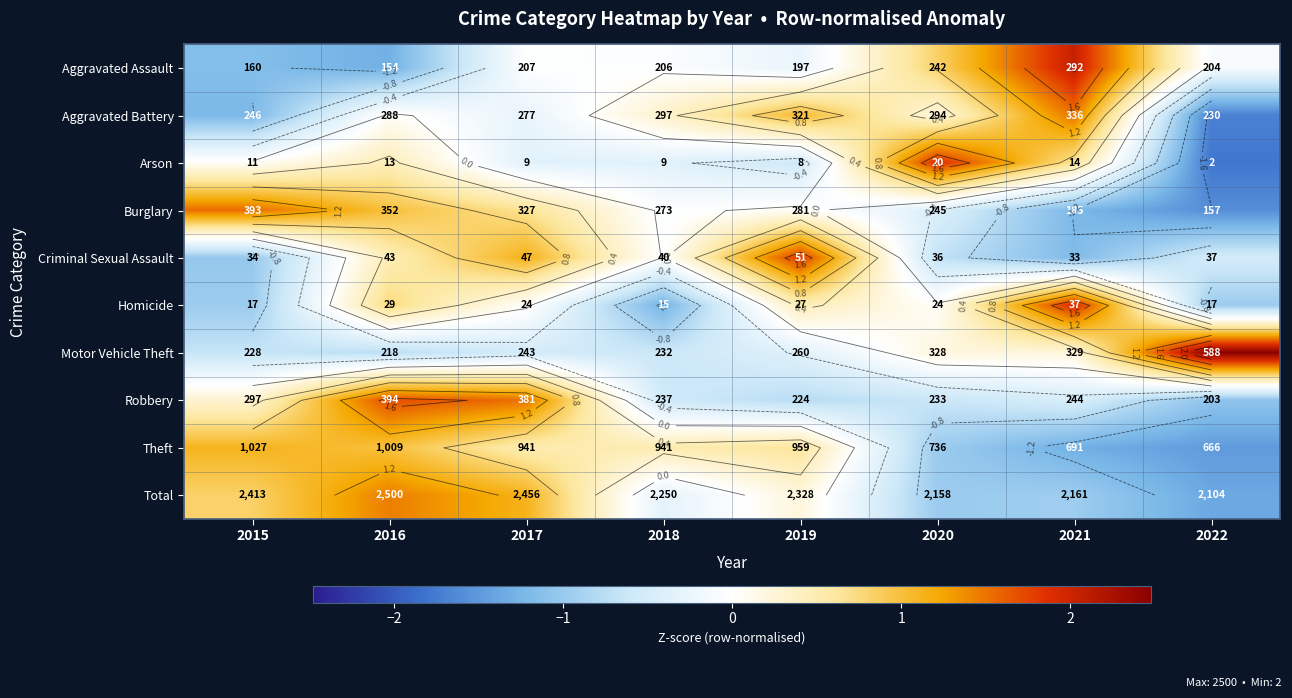

At which category is the sum across all series the highest?

2016